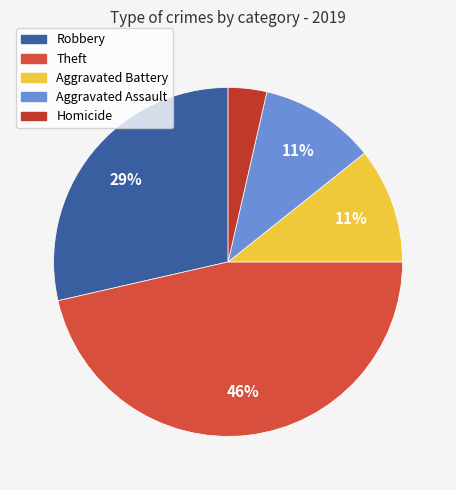

How many segments does this pie chart have?

5